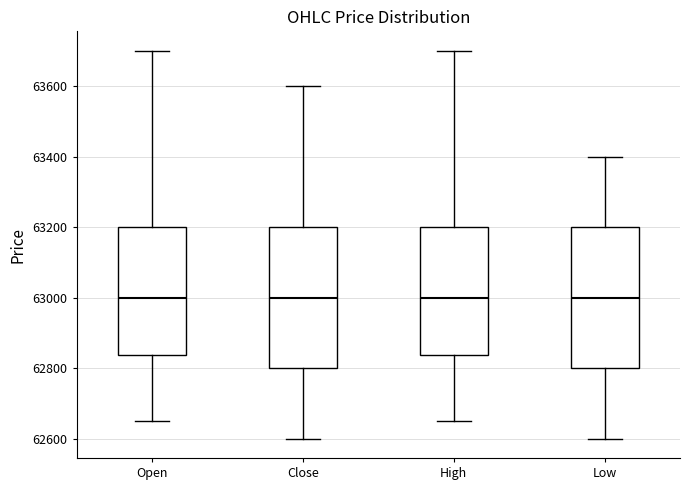

Where does the lower whisker of the box for Close end on the y-axis? The values are not printed on the chart, so give them approximately, as read against the axis.

62600